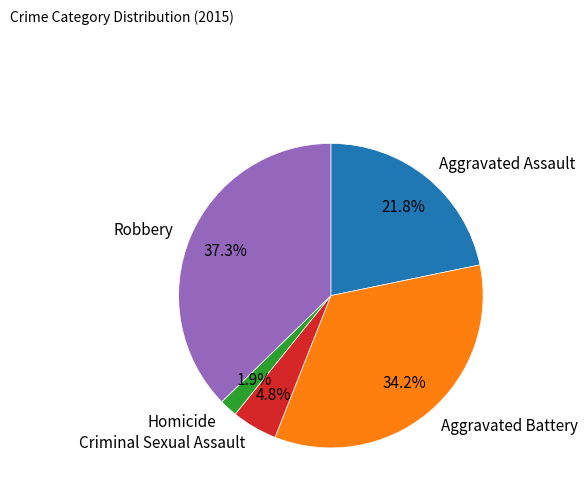

Which category has the smallest portion of the pie?

Homicide